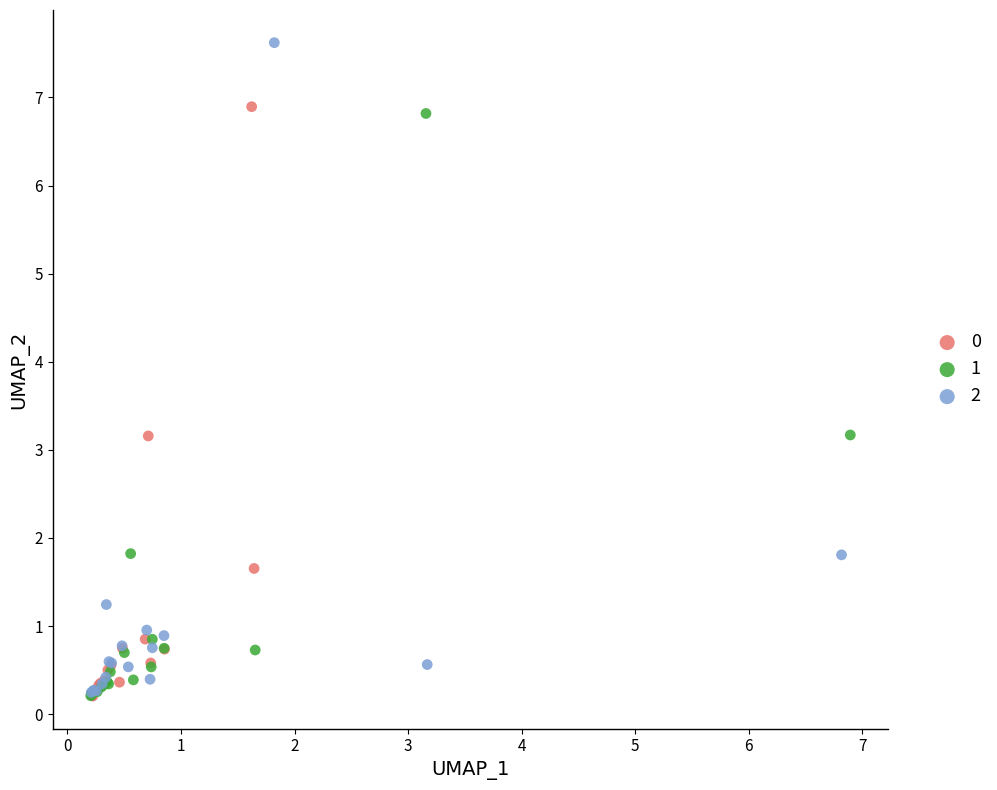

Which series contains the highest Y value?

2